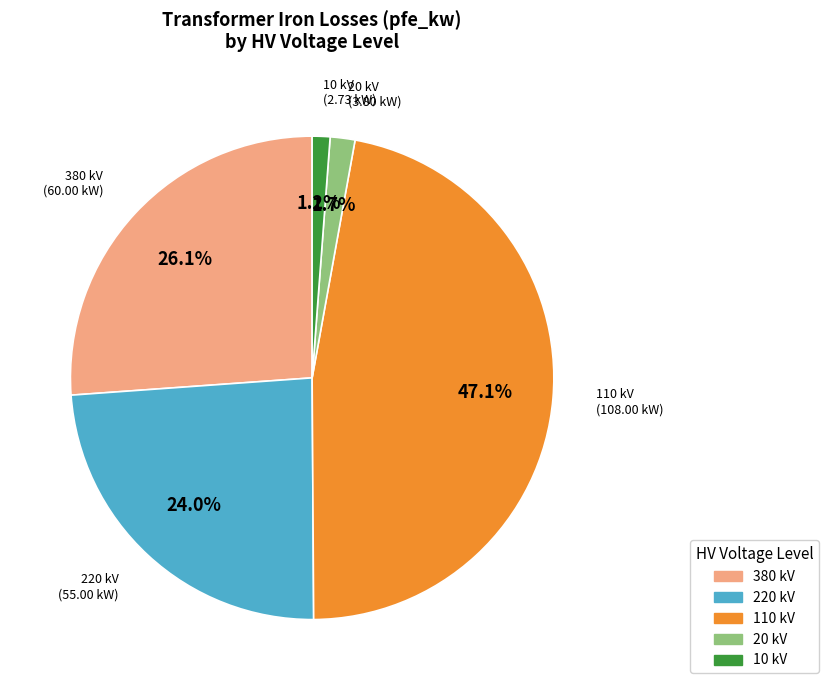

Which category has the biggest portion of the pie?

110 kV